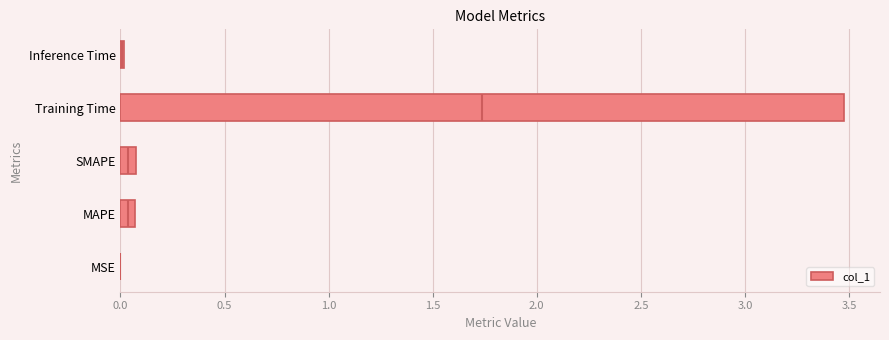

How many bars are there in total?

5